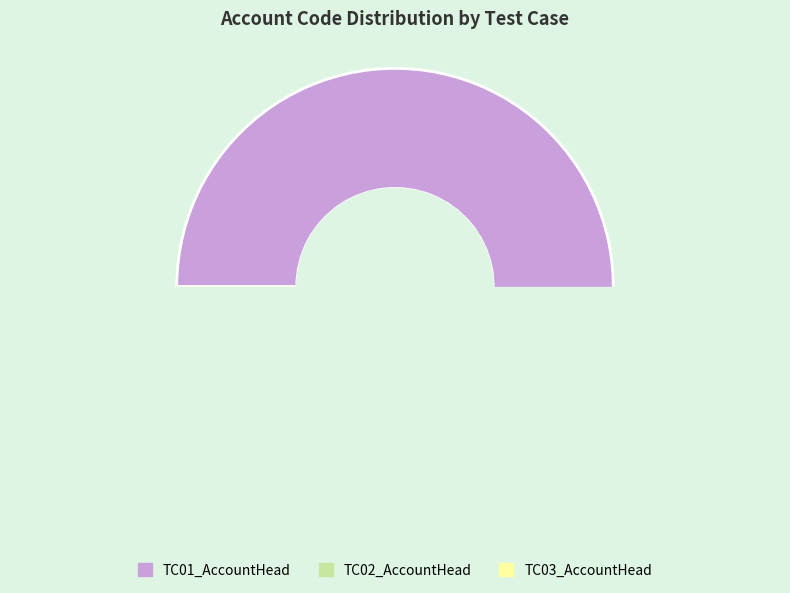

To the nearest percent, what is the difference between the largest and smallest slice percentages?

43%